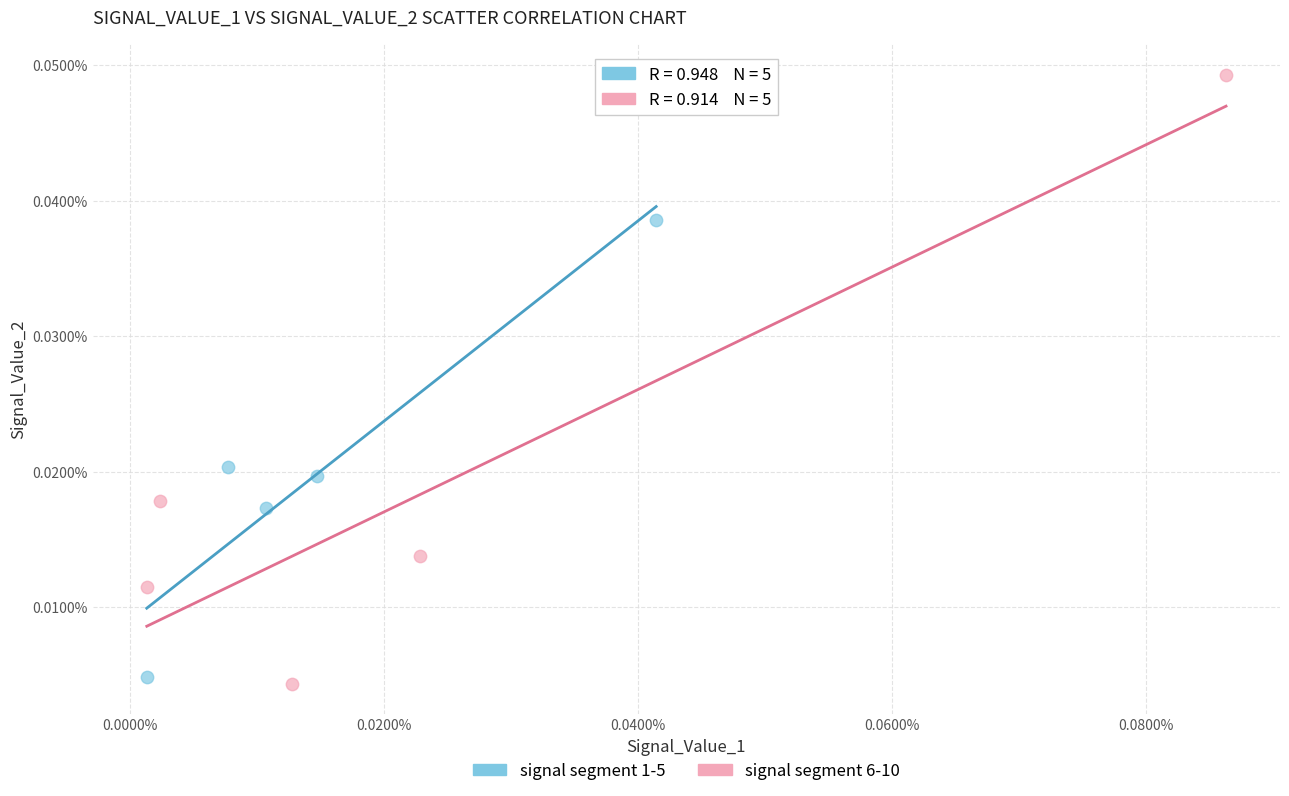

Which series has the largest Y range (max minus min)?

signal segment 6-10